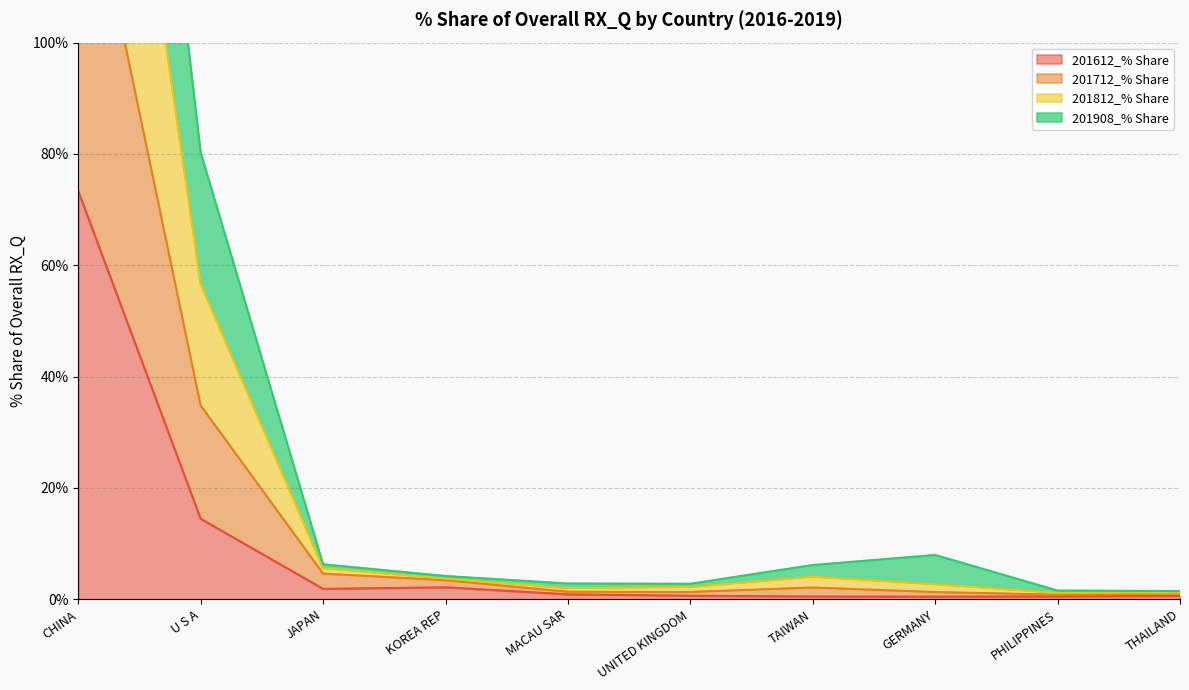

What are all the series names shown in the legend?

201612_% Share, 201712_% Share, 201812_% Share, 201908_% Share